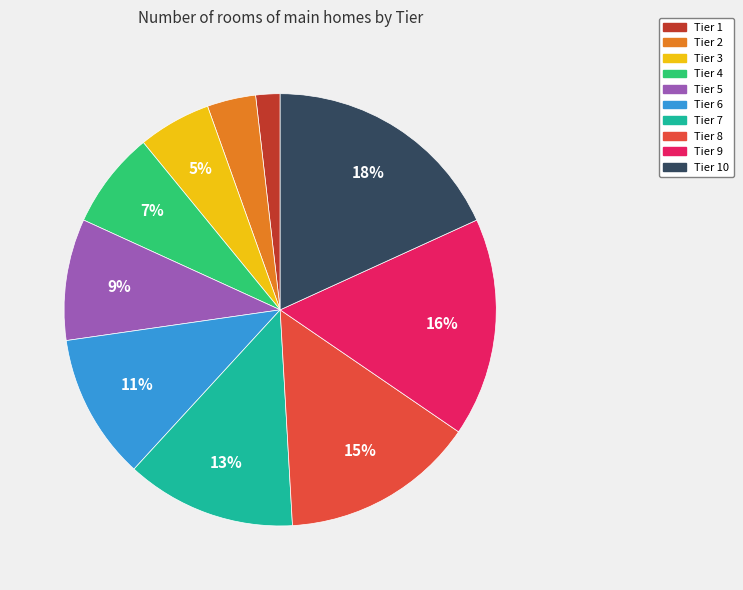

To the nearest percent, what is the difference between the largest and smallest slice percentages?

16%